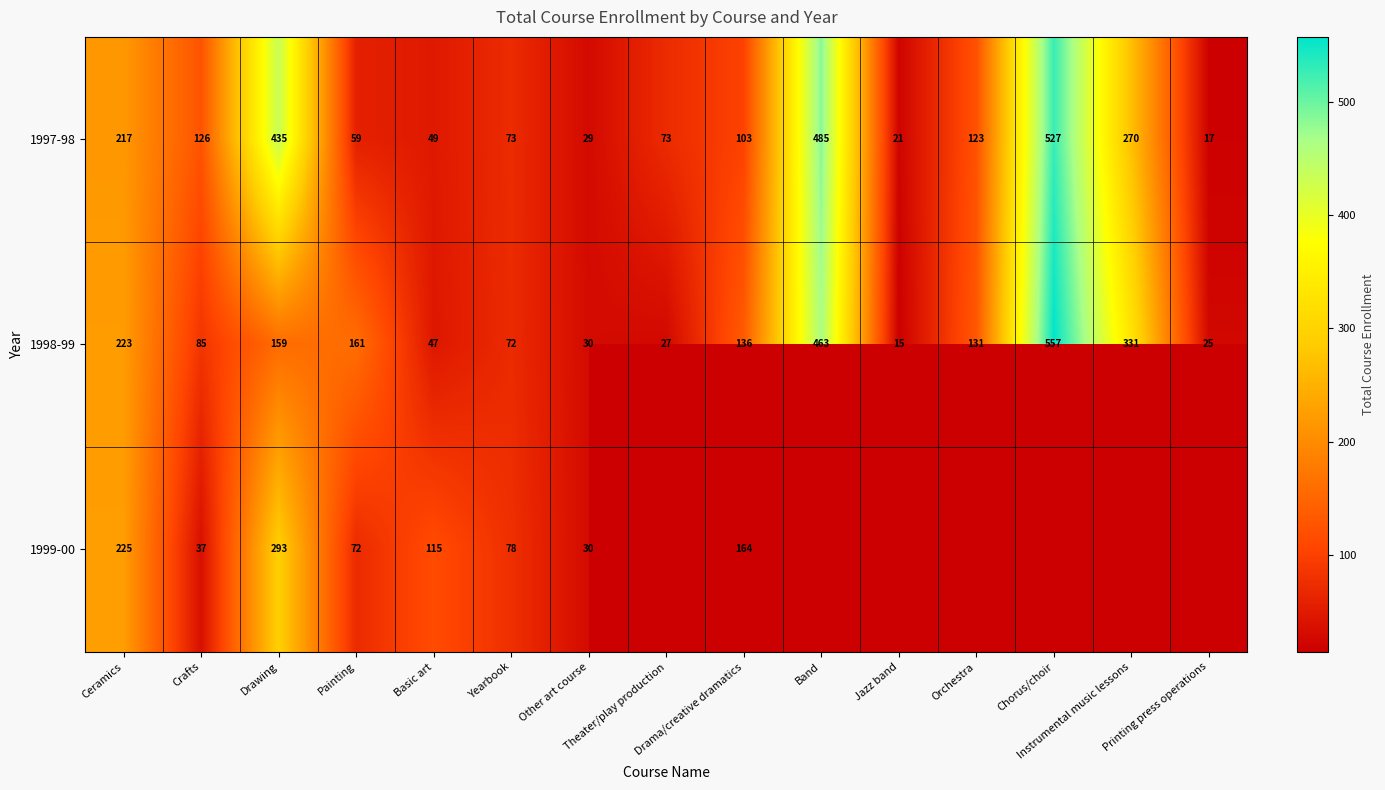

True or false: 1997-98 has a value of 114.0 at Theater/play production.

False